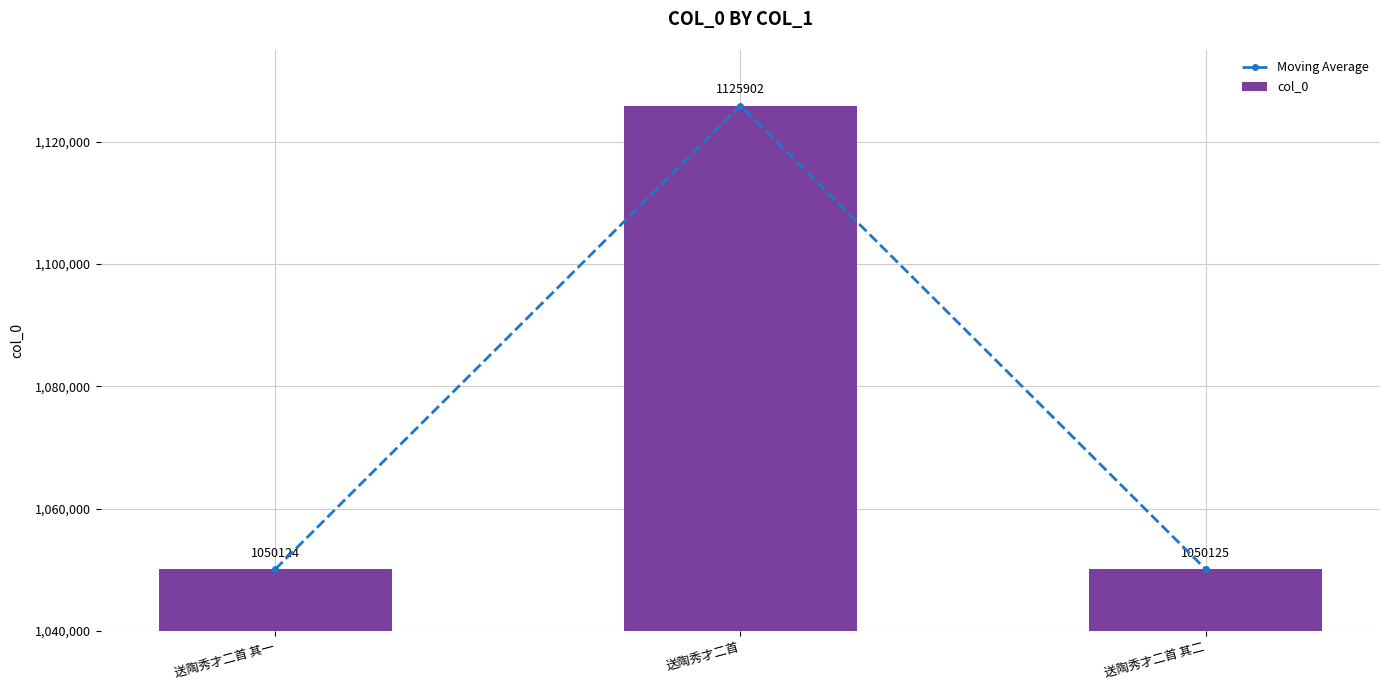

Where is Moving Average nearest to the value 1088013?

送陶秀才二首 其二